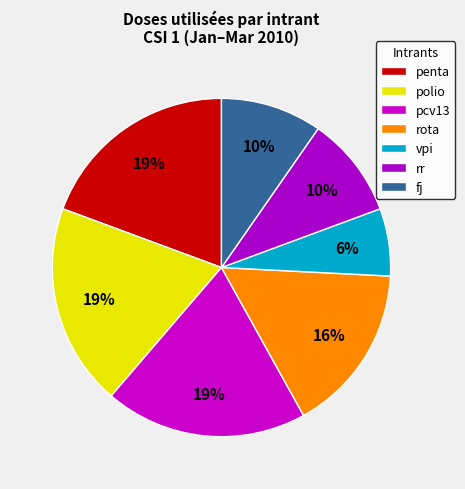

How many slices are in this pie chart?

7